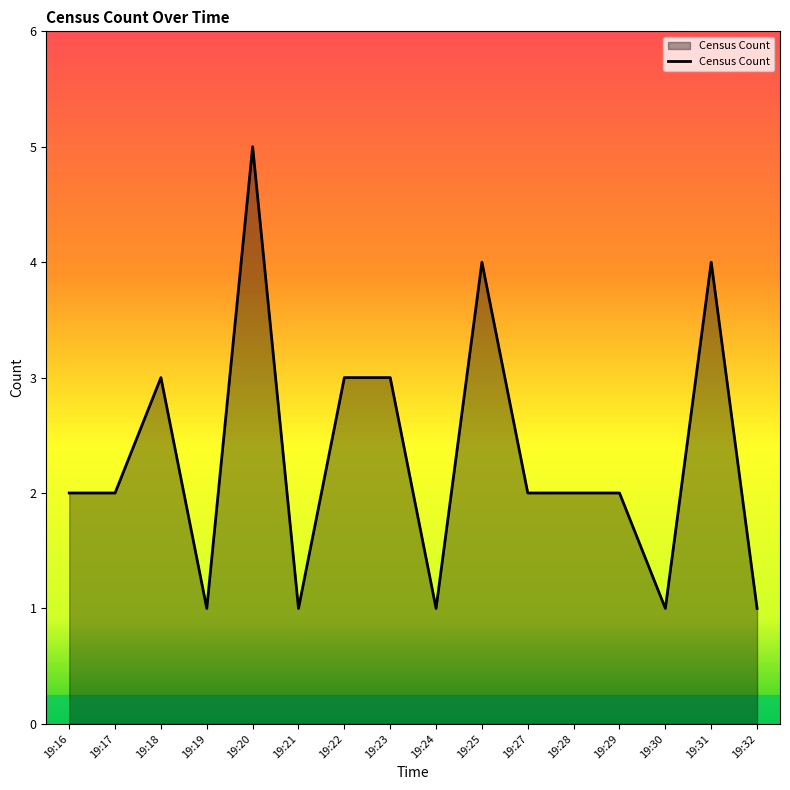

Does the chart have visible grid lines?

No